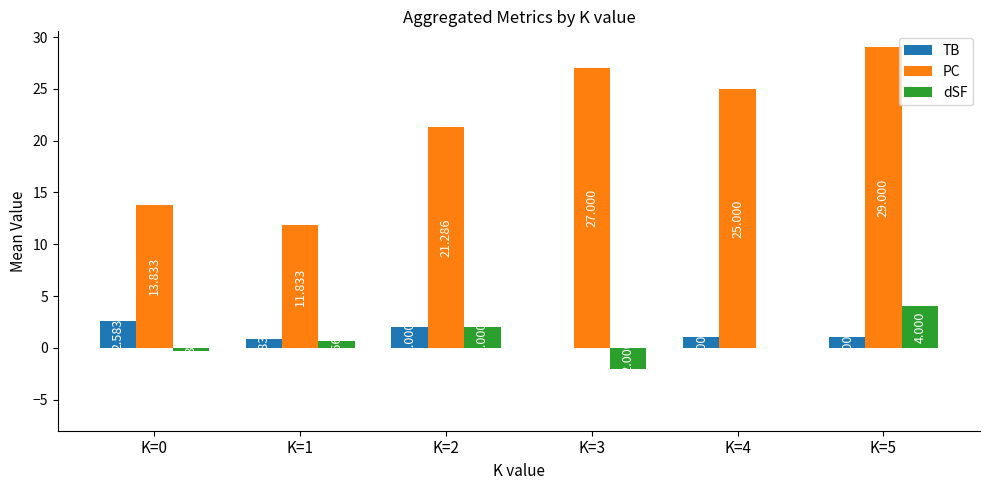

Are the bars grouped side by side (vs. stacked)?

Yes